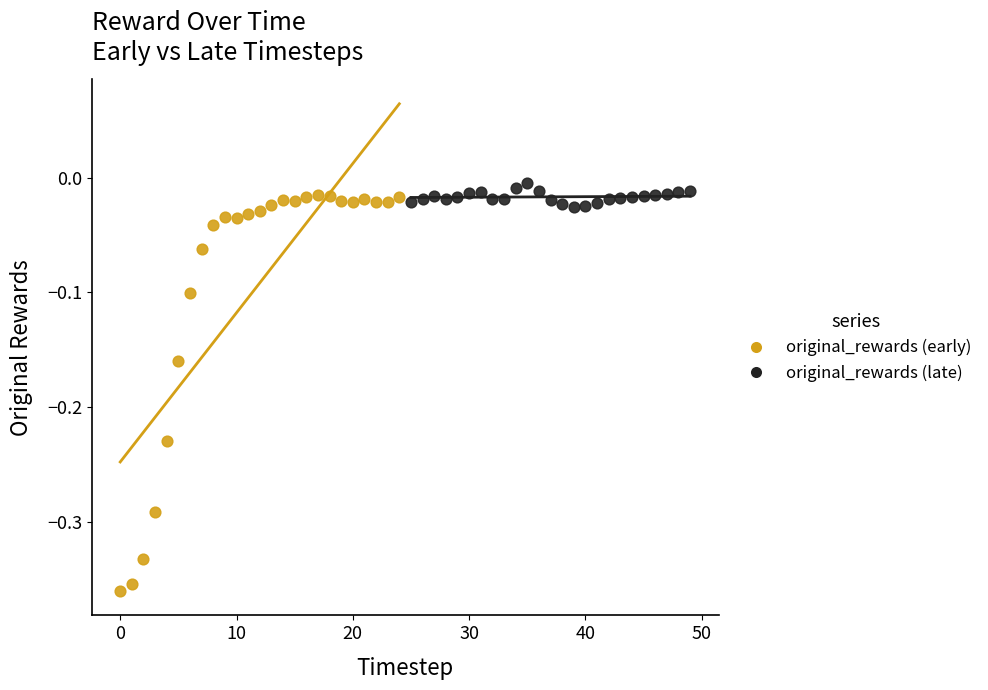

Which series has the widest spread of Y values?

original_rewards (early)